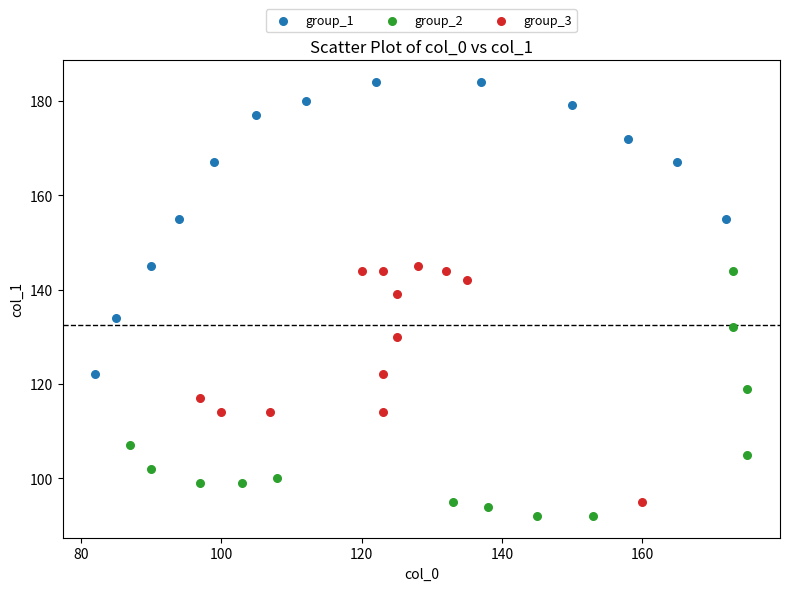

Which series has the widest spread of Y values?

group_1